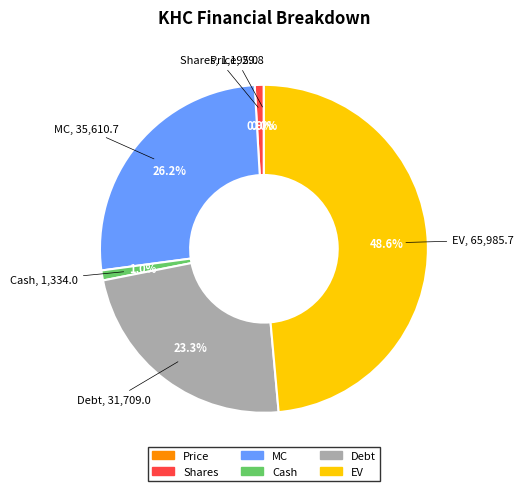

Combined, do Debt and Shares account for over 50%?

No